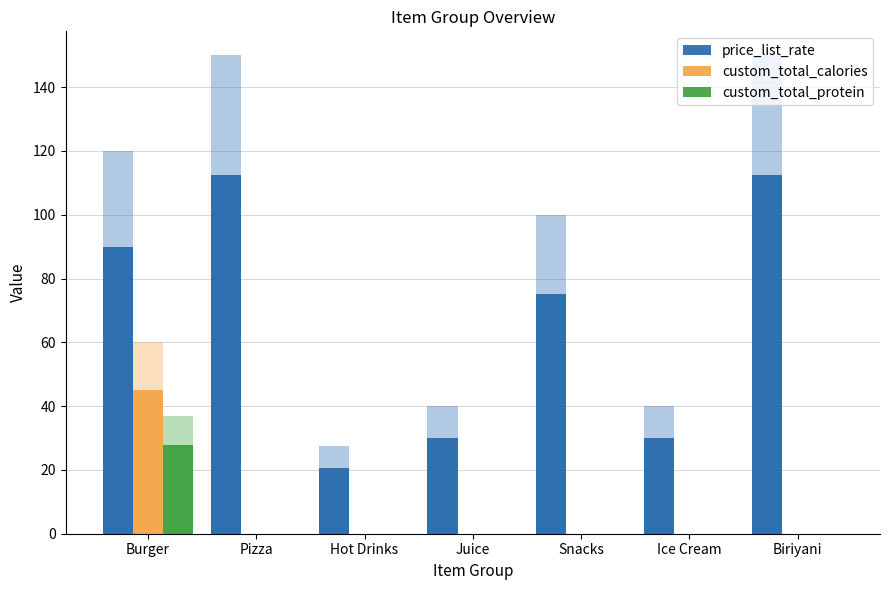

What is the label of the 4th bar from the right?

Juice